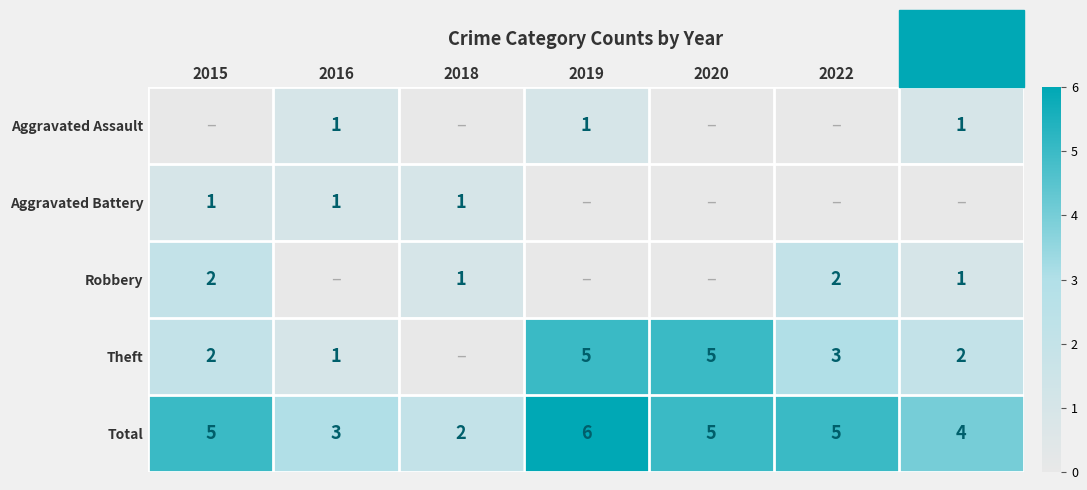

Which has a higher value, 2018 or 2015?

2015